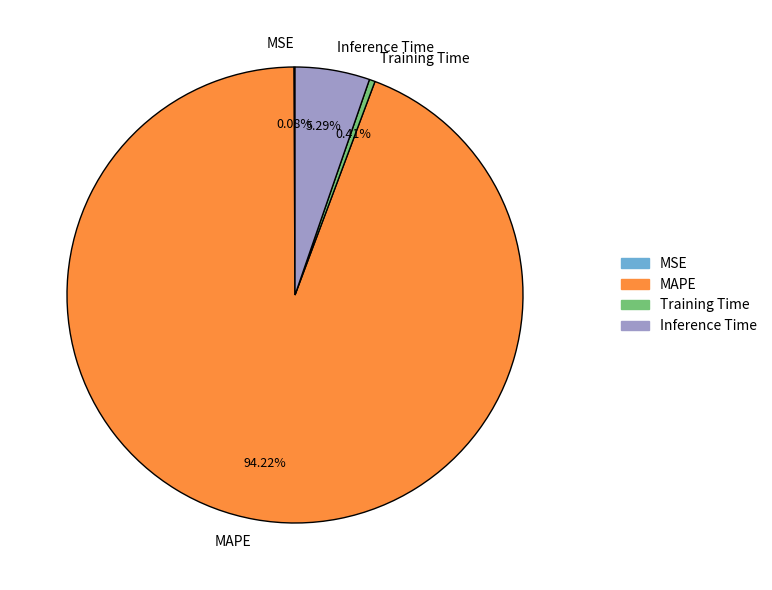

To the nearest percent, what portion does Inference Time represent?

5%